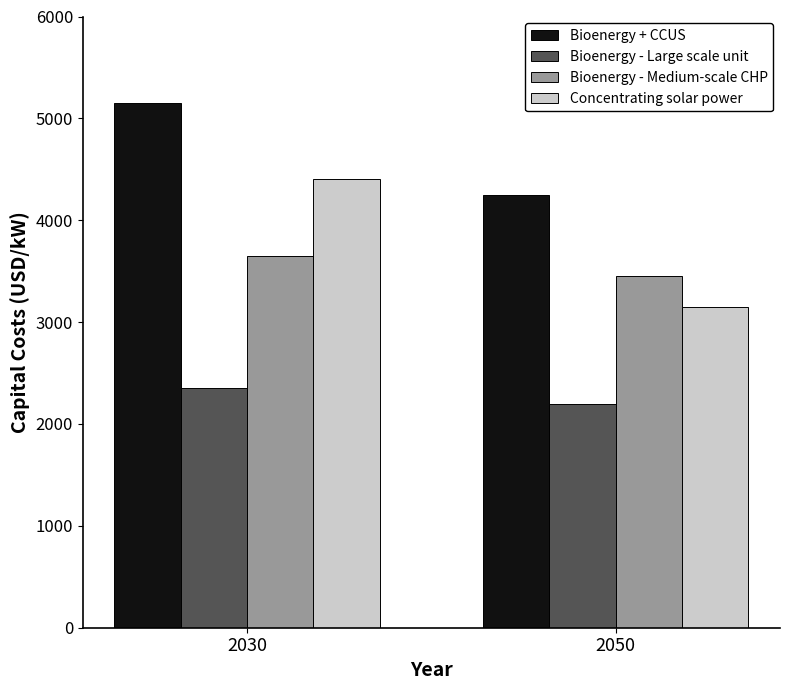

Read the Bioenergy + CCUS value at 2030.

5150